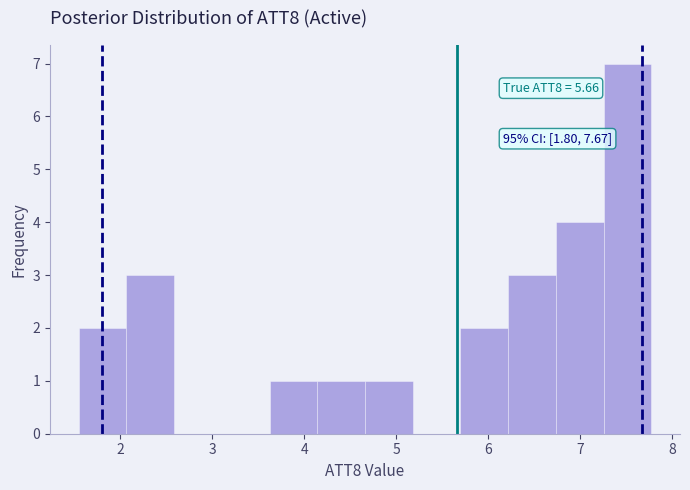

Over which range of the x-axis is the bar tallest?

7.3 to 7.8